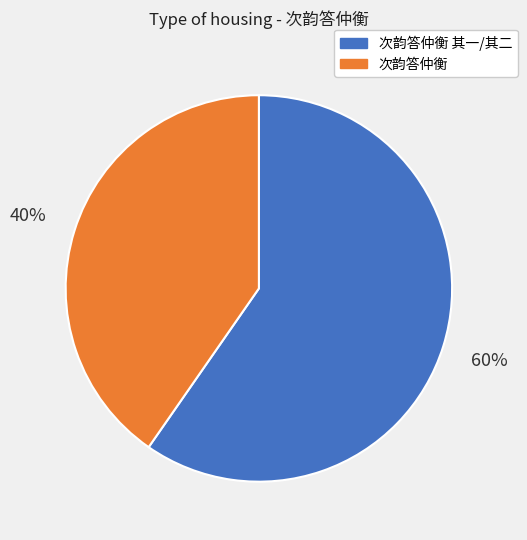

To the nearest percent, what is the average slice percentage?

50%